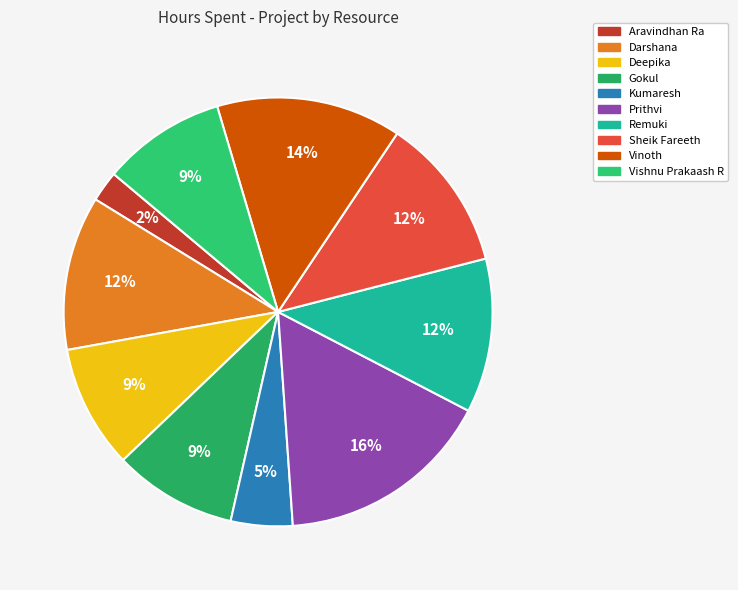

Rank the categories by value from highest to lowest.

Prithvi, Vinoth, Darshana, Remuki, Sheik Fareeth, Deepika, Gokul, Vishnu Prakaash R, Kumaresh, Aravindhan Ra